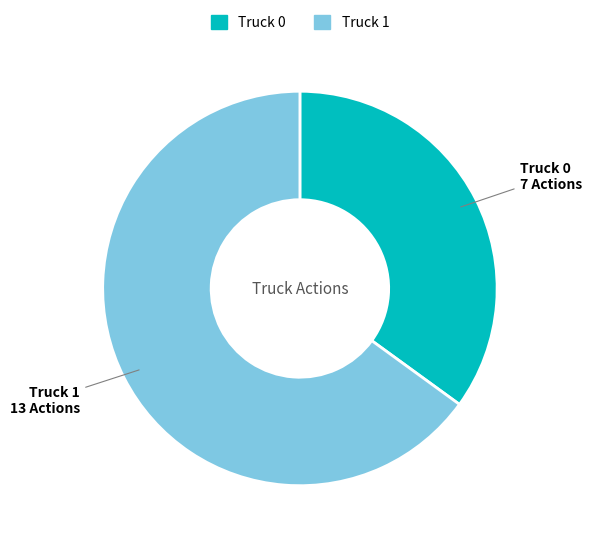

How many segments does this pie chart have?

2